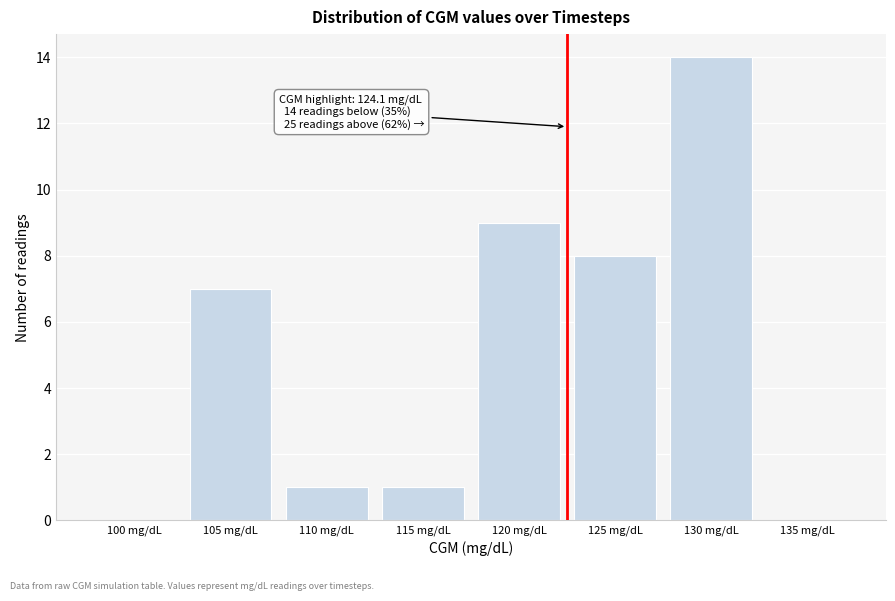

Reading left to right, transcribe all the data shown in this chart.

100 mg/dL=0	105 mg/dL=7	110 mg/dL=1	115 mg/dL=1	120 mg/dL=9	125 mg/dL=8	130 mg/dL=14	135 mg/dL=0